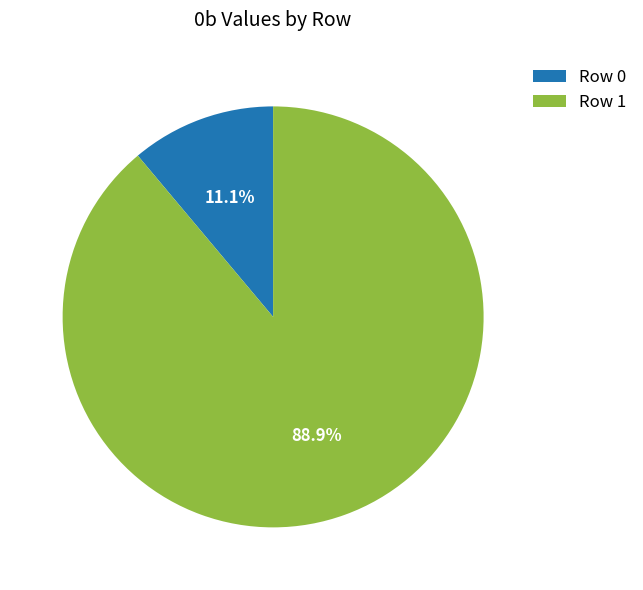

What percentage is the Row 0 slice, to the nearest percent?

11%